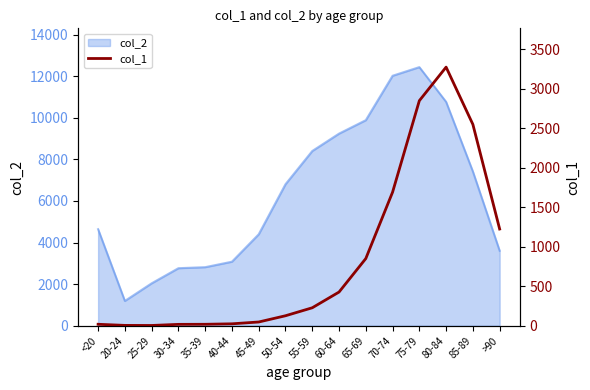

What is the label of the 7th point from the left?

45-49